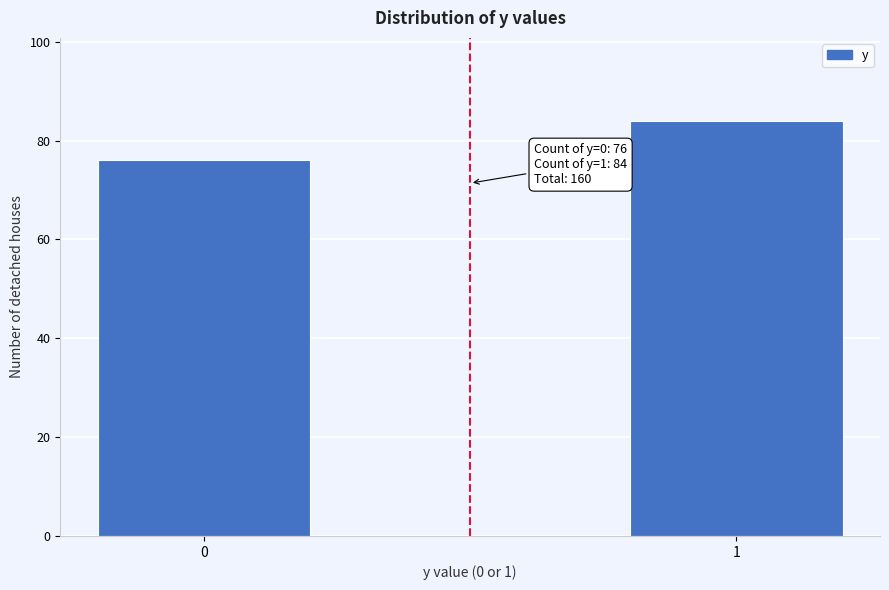

Reading left to right, extract all data points from this chart.

76	84